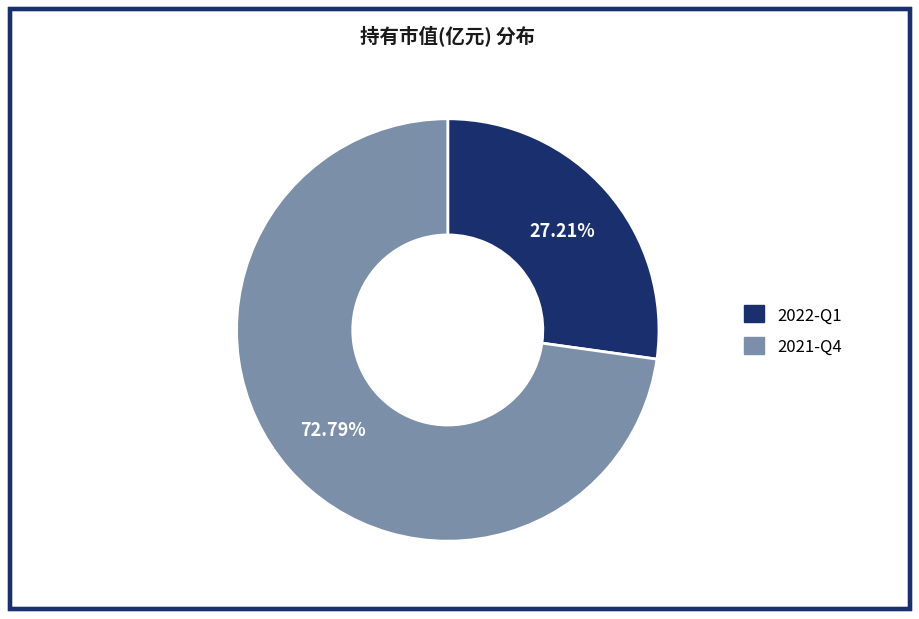

To the nearest percent, what percentage of the pie is 2021-Q4?

73%